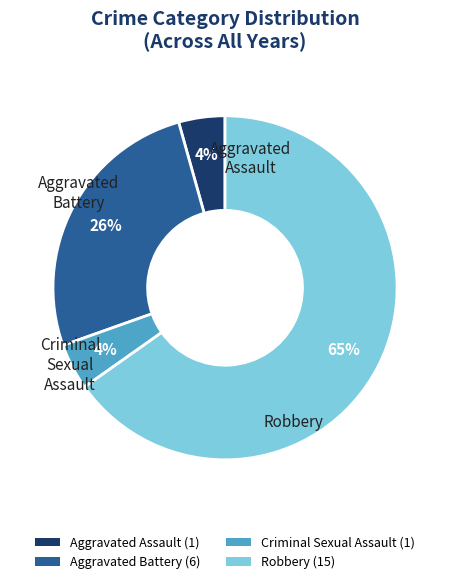

Does Criminal Sexual Assault represent more than half of the total?

No